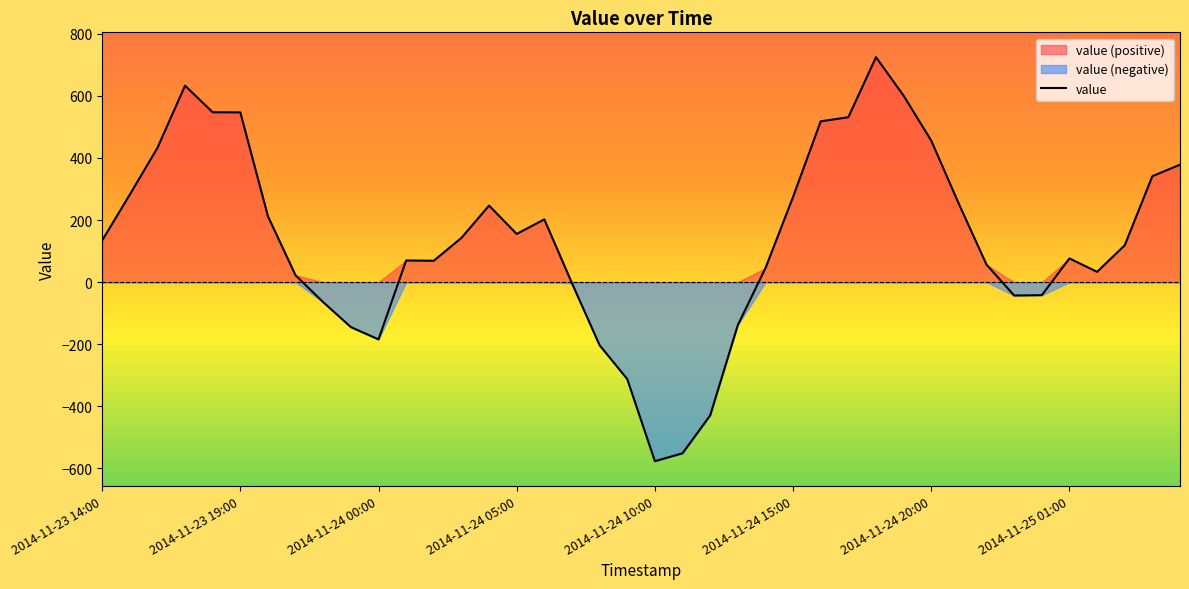

What is the difference between the second highest and minimum values?

1209.9